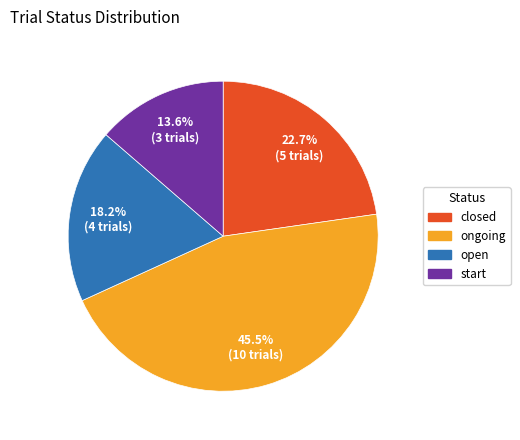

What is the ratio of the value at ongoing to the value at open?

2.5